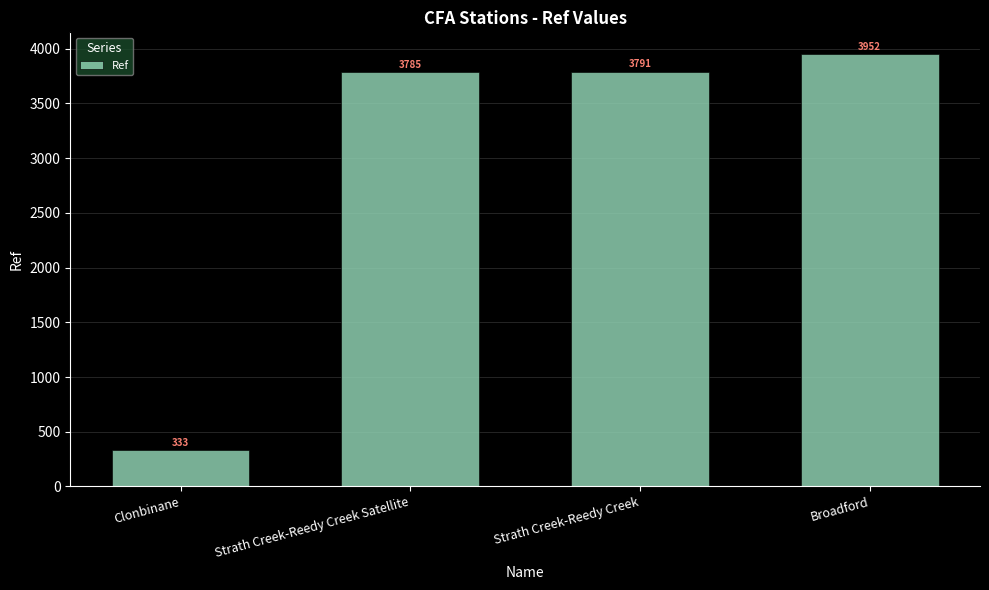

List the labels in order of value, largest first.

Broadford, Strath Creek-Reedy Creek, Strath Creek-Reedy Creek Satellite, Clonbinane